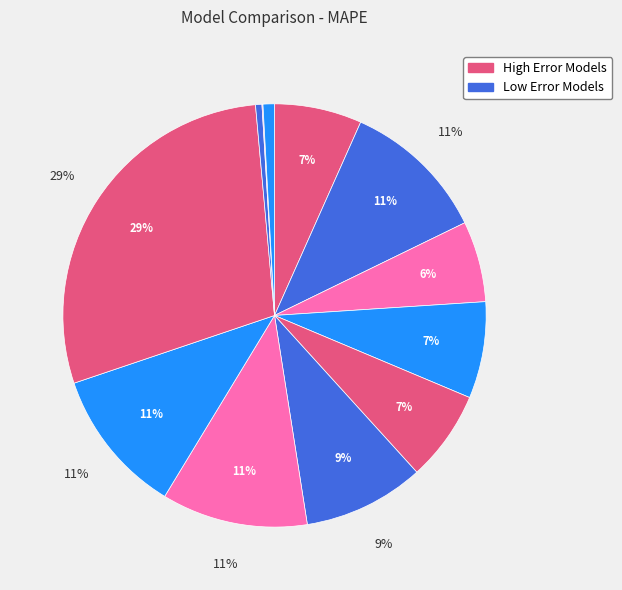

To the nearest percent, what portion does SARIMA represent?

9%